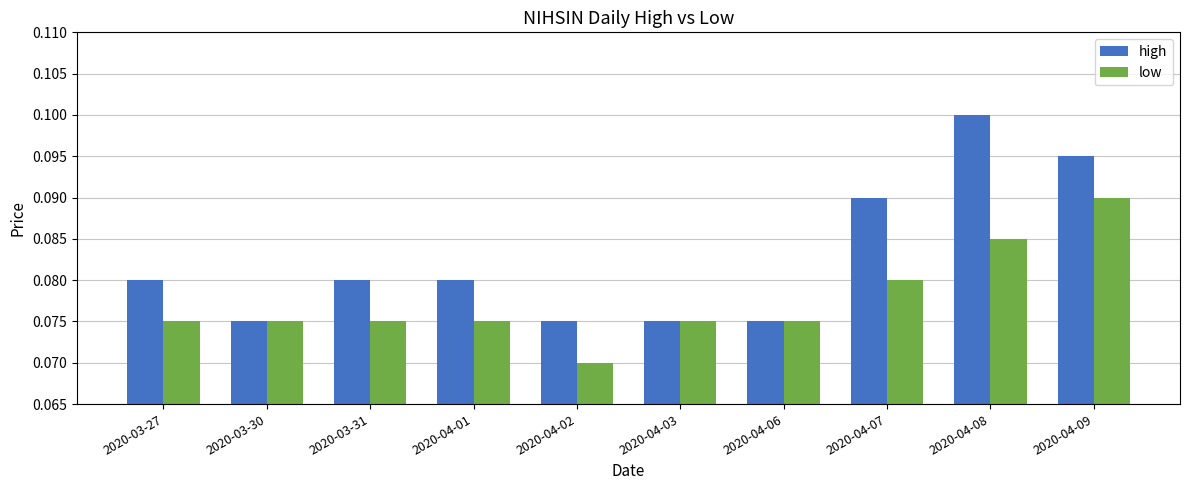

Where is low nearest to the value 0?

2020-04-02